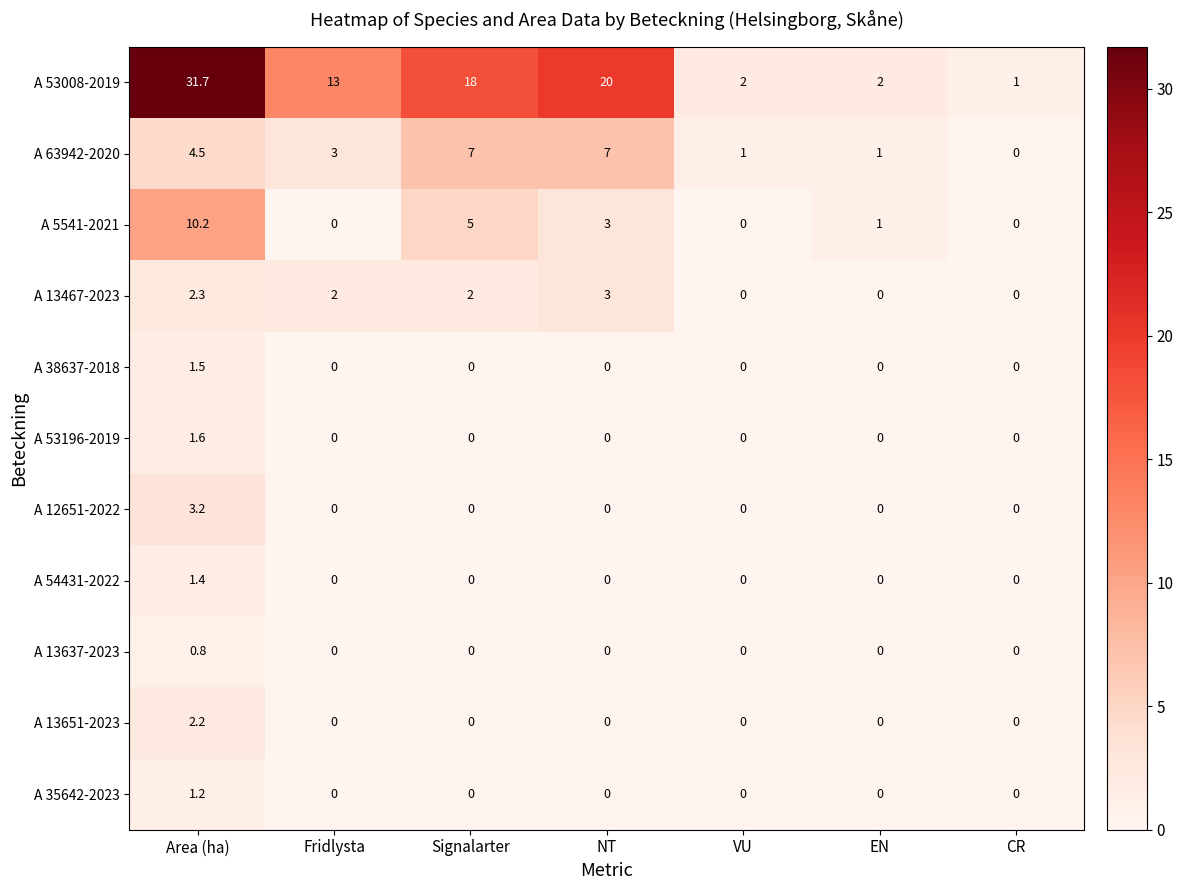

The value of A 12651-2022 at CR is 1.7. True or false?

False